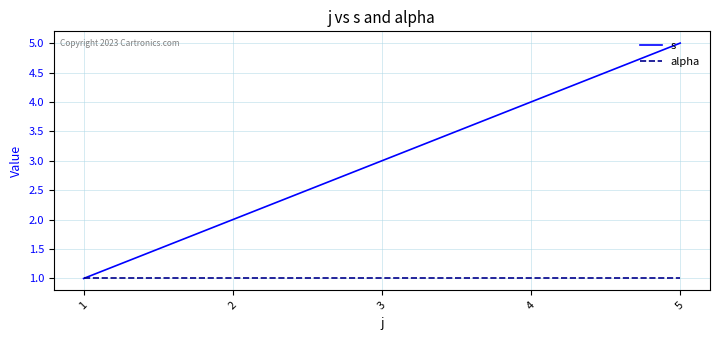

Rank the series at 4 from lowest to highest value.

alpha, s